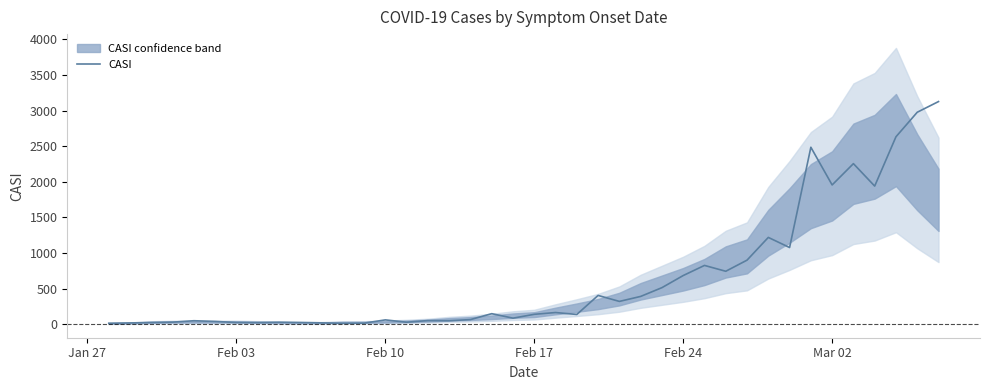

What is the highest value of the CASI series?

3126